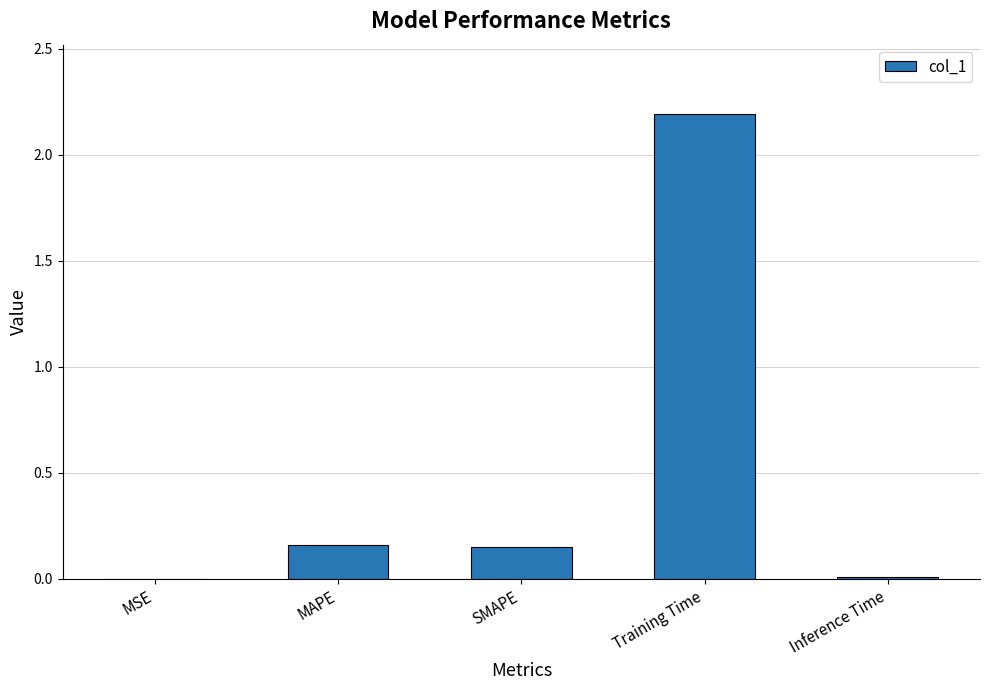

What is the maximum value shown in the chart?

2.2